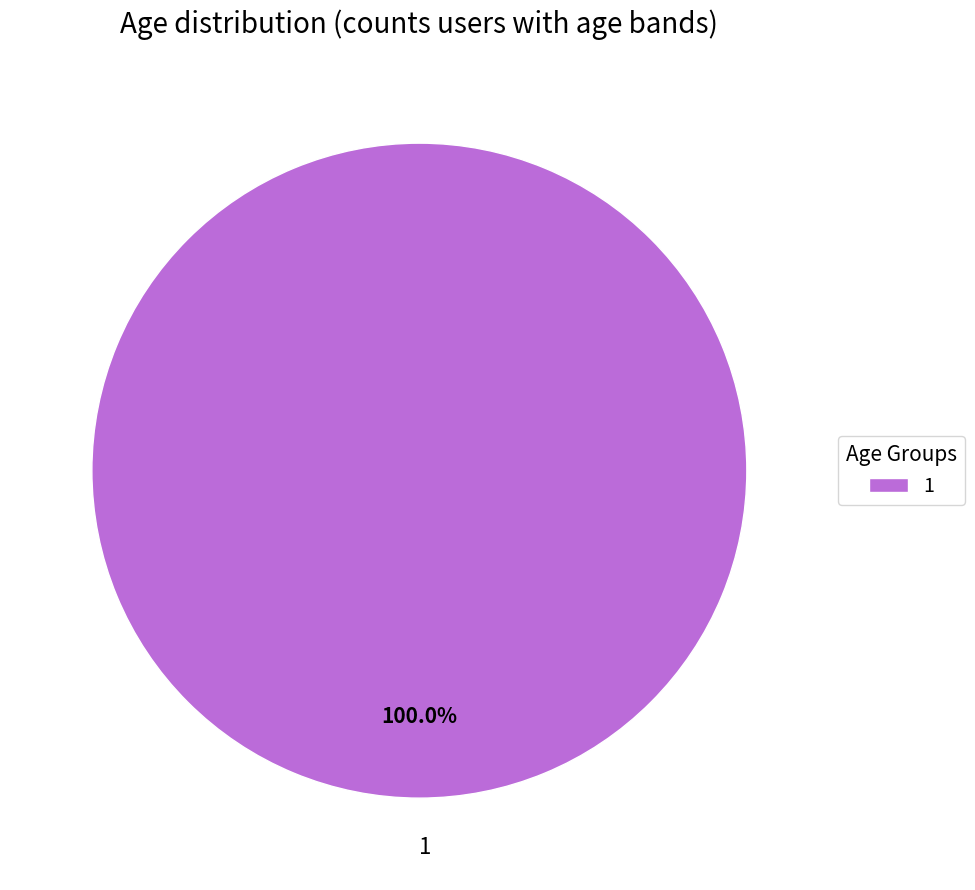

Rank the categories by value from highest to lowest.

1